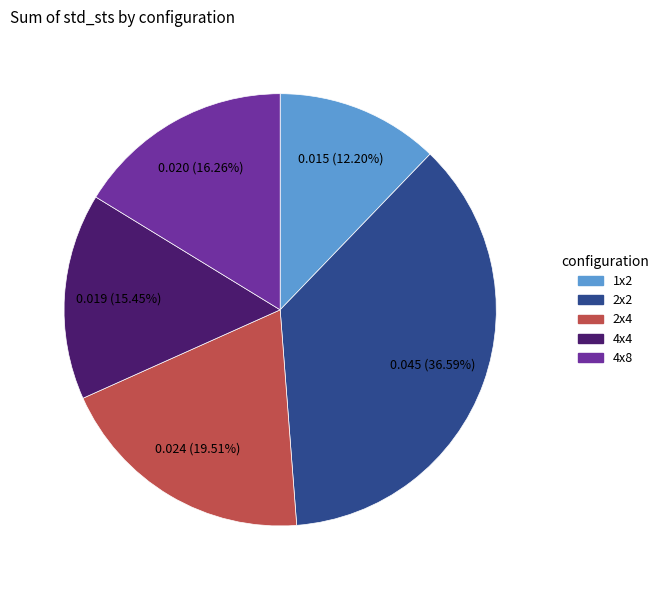

To the nearest percent, what is the average slice percentage?

20%